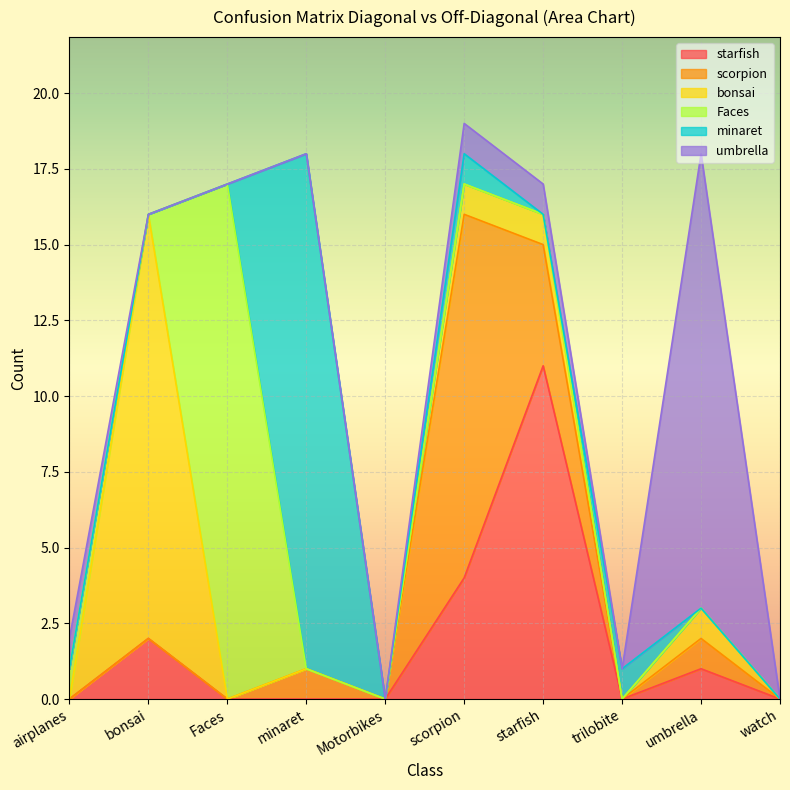

What is the total value across all series at scorpion?

19